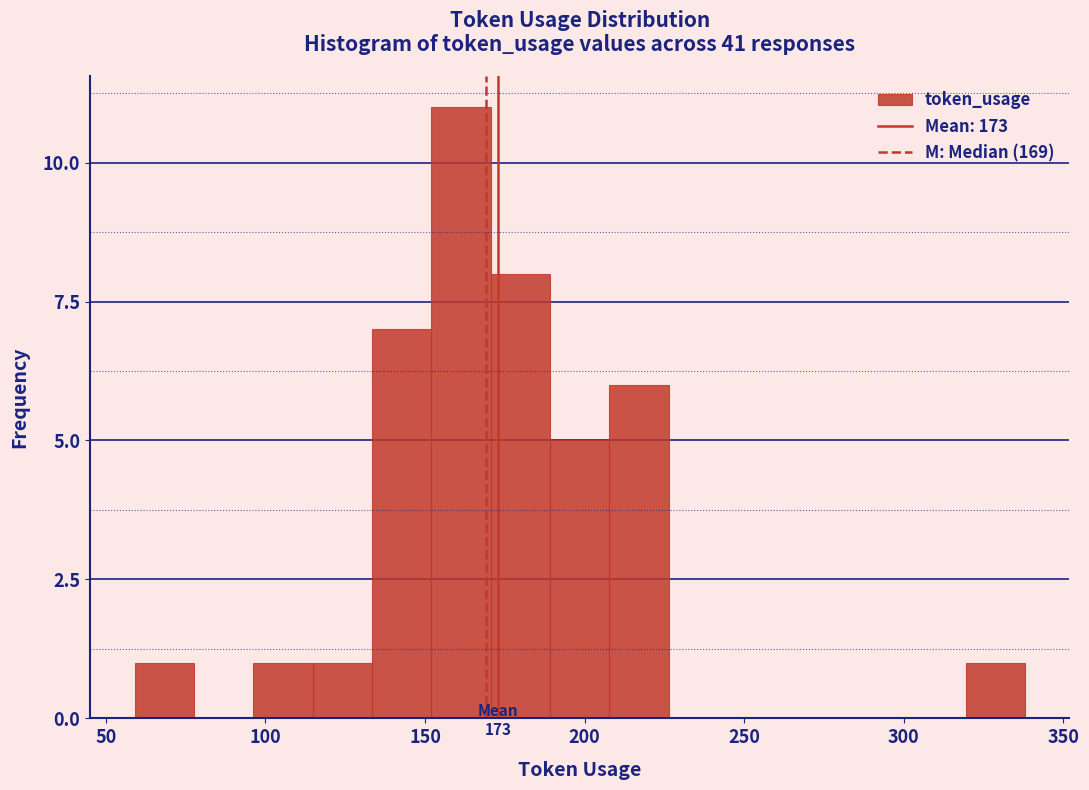

Read against the x-axis, roughly where is the centre of the tallest bar?

160